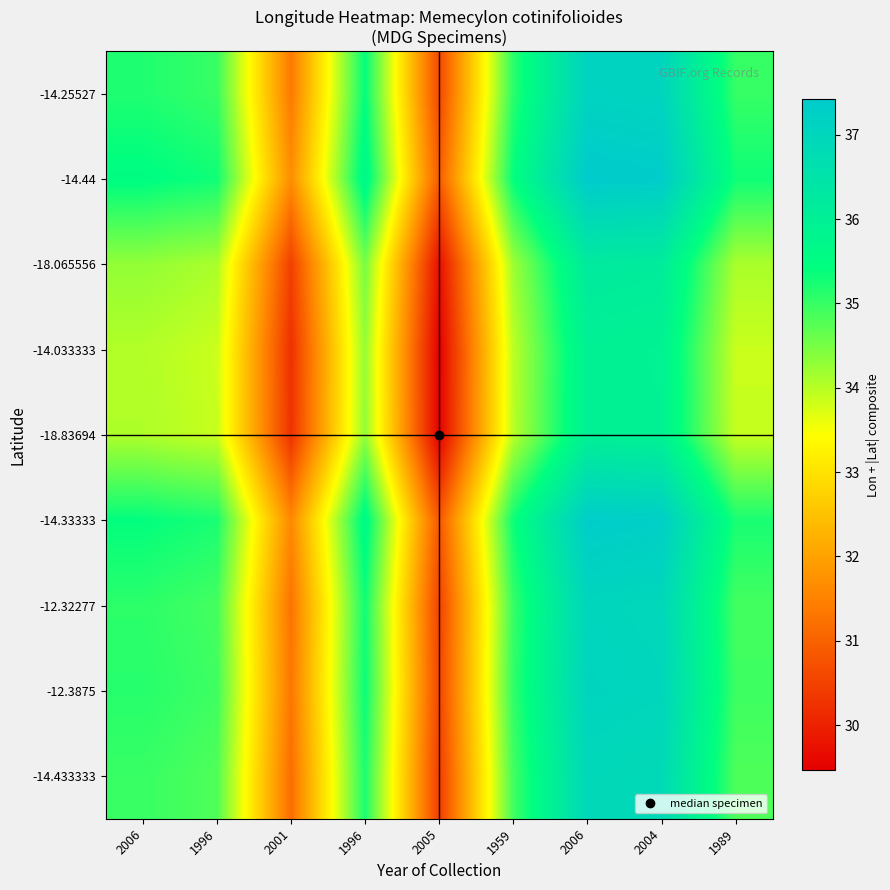

How many series are shown in this chart?

9